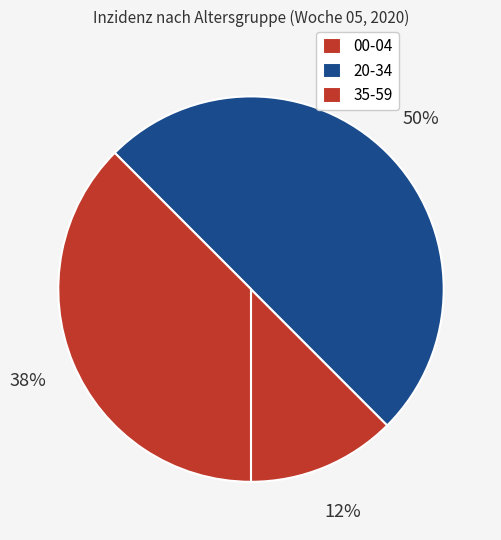

How many segments does this pie chart have?

3